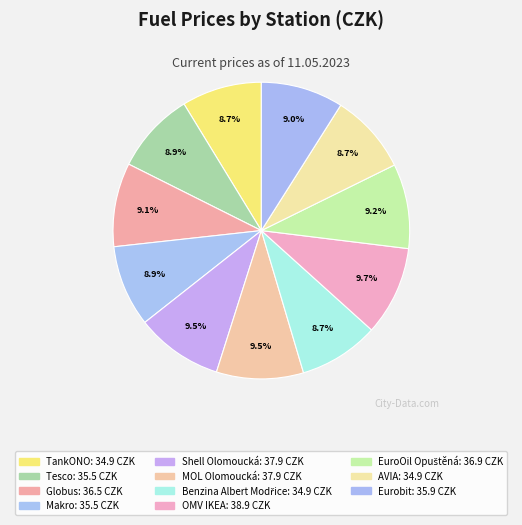

True or false: Eurobit accounts for 1% of the total.

False